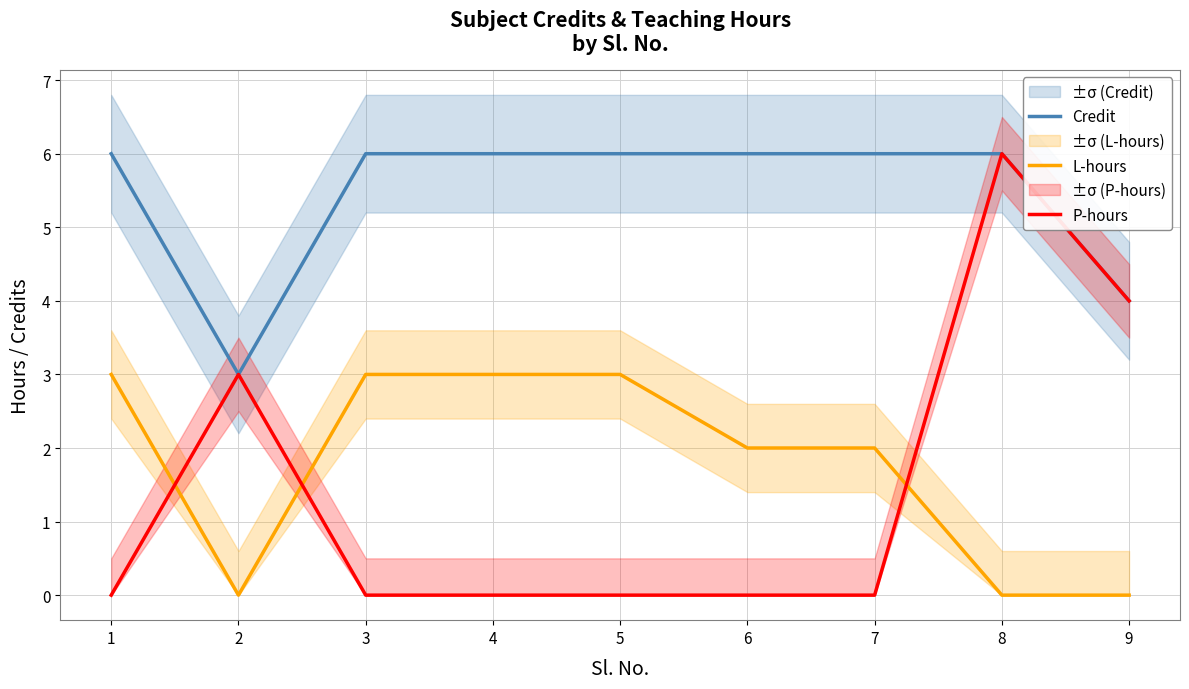

What are all the series names shown in the legend?

Credit, L-hours, P-hours